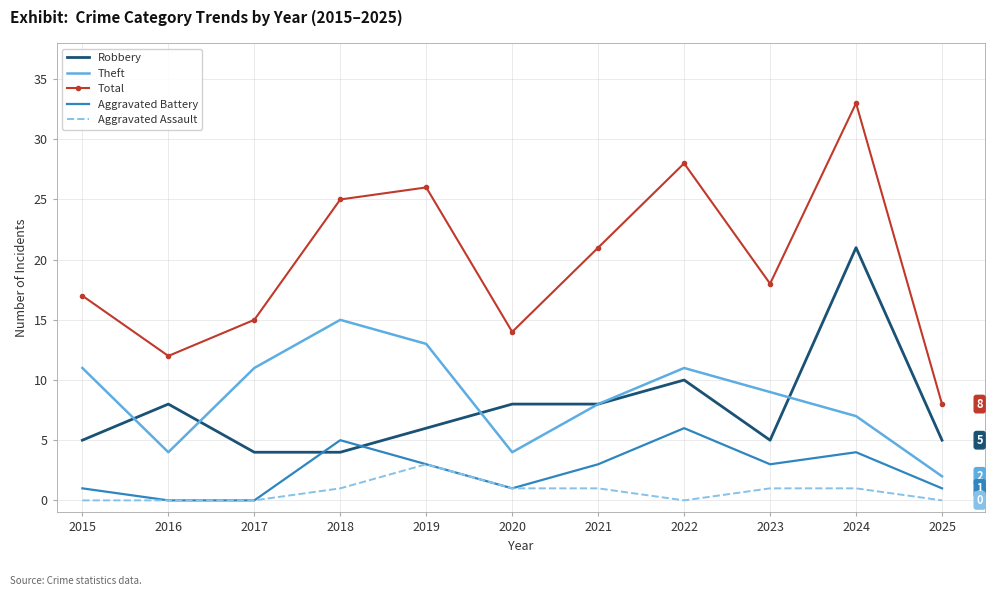

Which series has the largest total across all categories?

Total